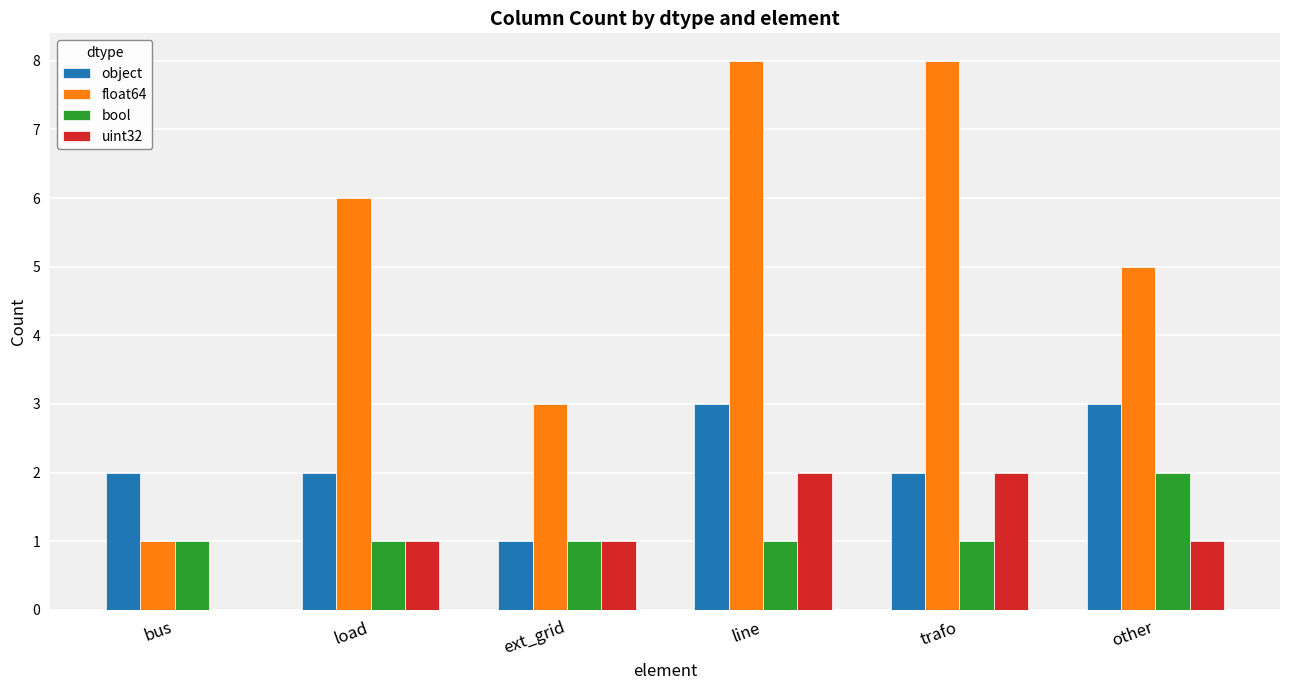

What is the highest value of the bool series?

2